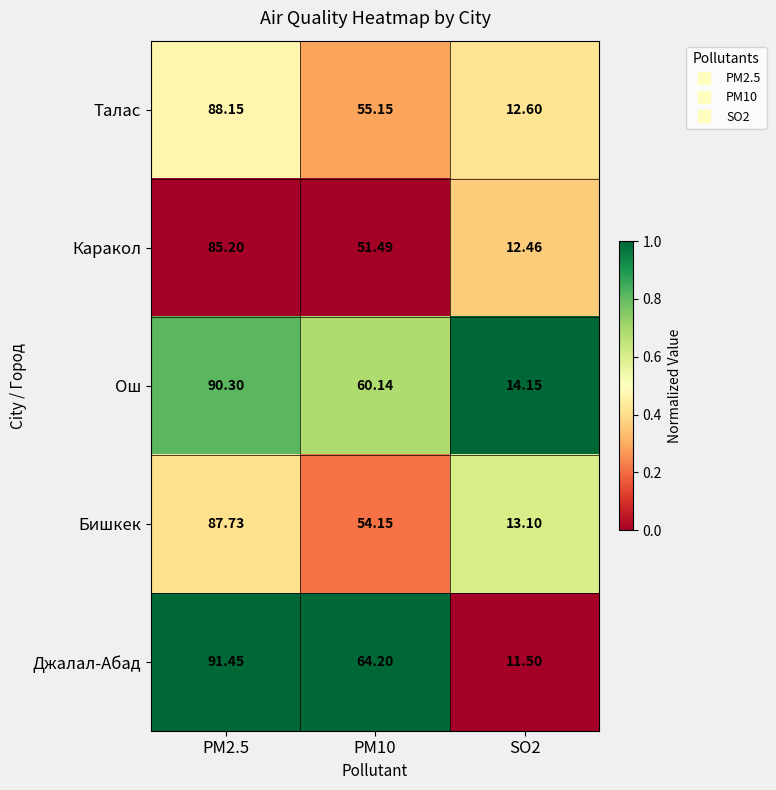

Which series has the largest total across all categories?

Джалал-Абад